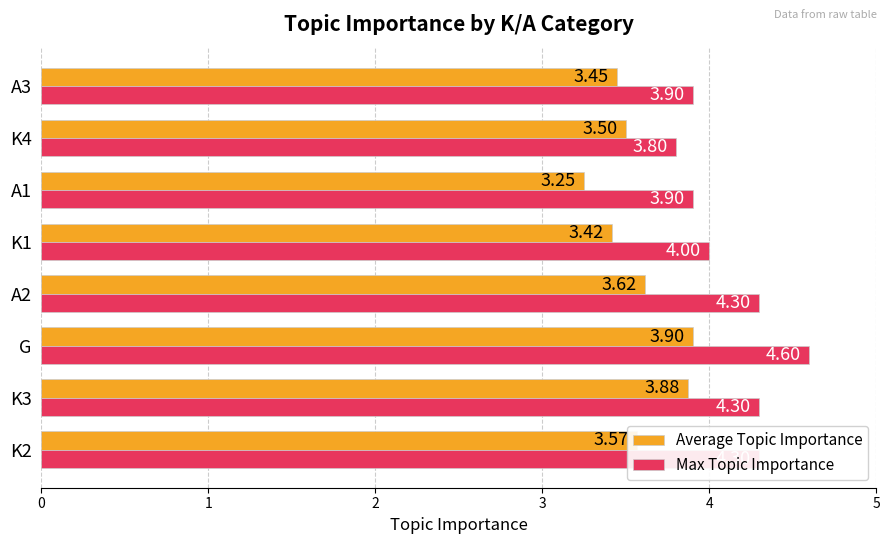

What is the maximum value shown in the chart?

4.6